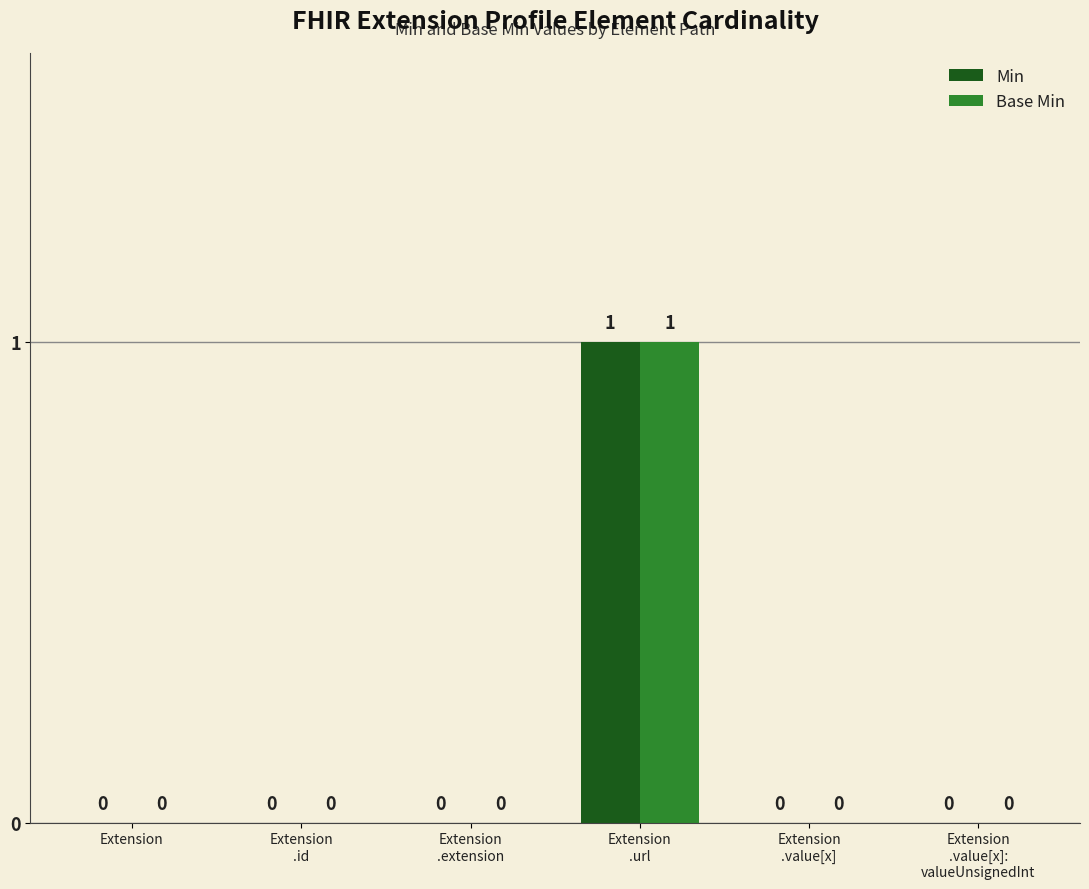

What are all the series names shown in the legend?

Min, Base Min